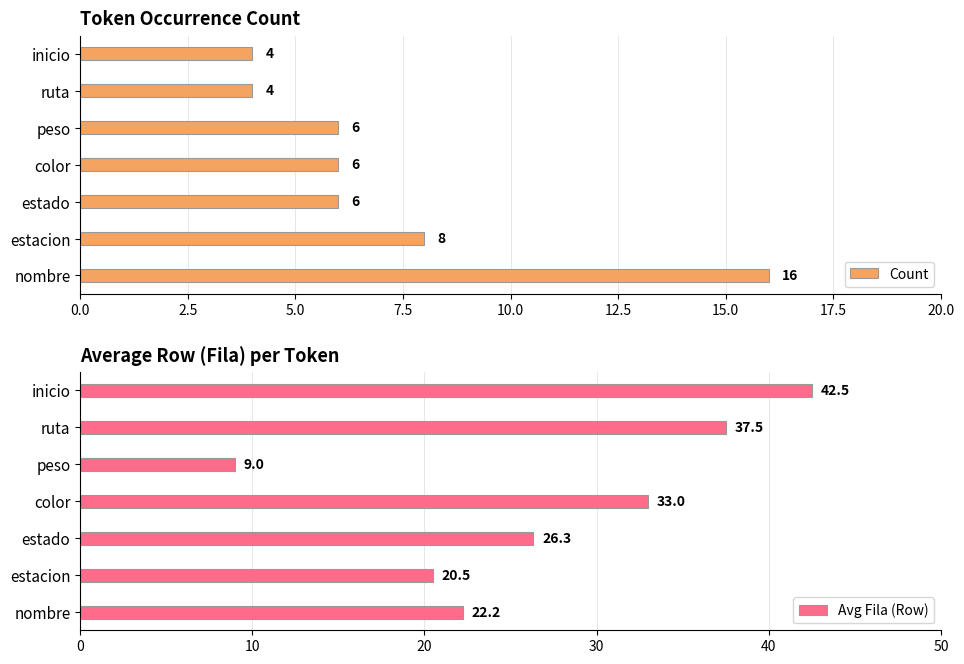

How many series are shown in this chart?

2